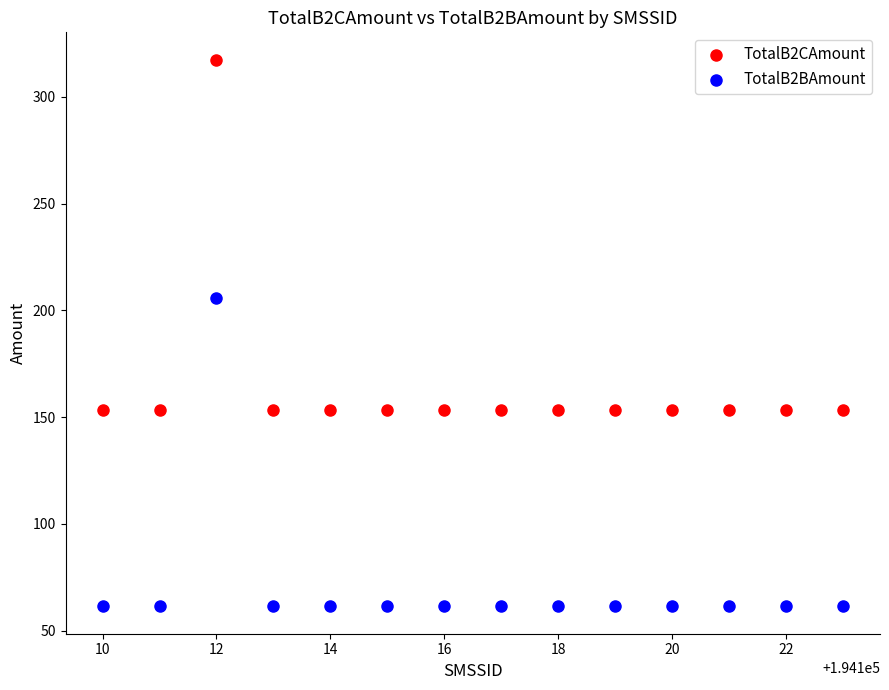

Which series contains the highest Y value?

TotalB2CAmount